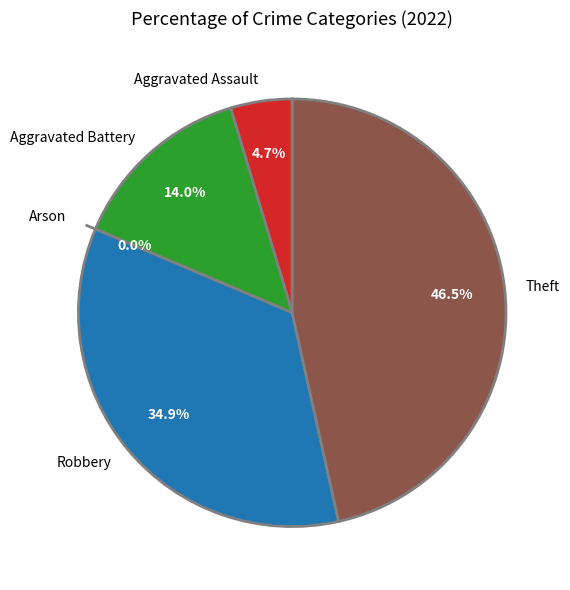

What percentage is the Robbery slice, to the nearest percent?

35%